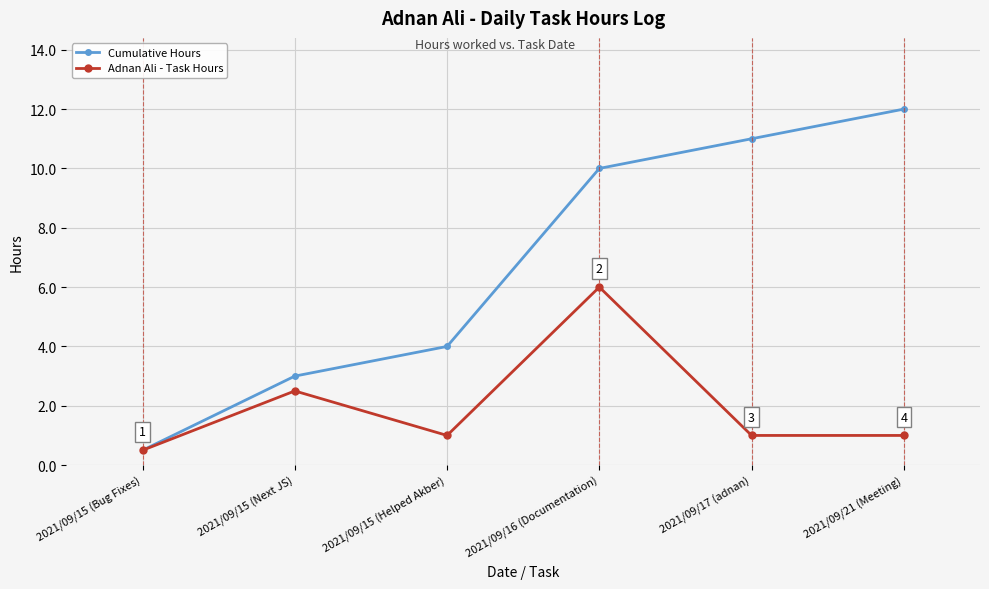

What is the sum of all Cumulative Hours values?

40.5